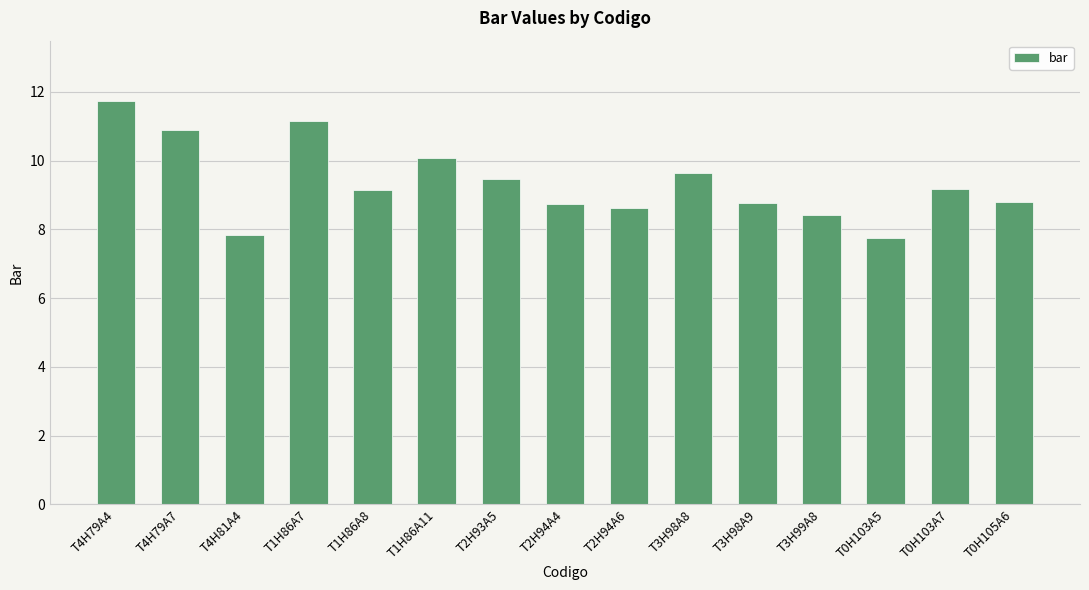

What value does the data have at T2H94A6?

8.6